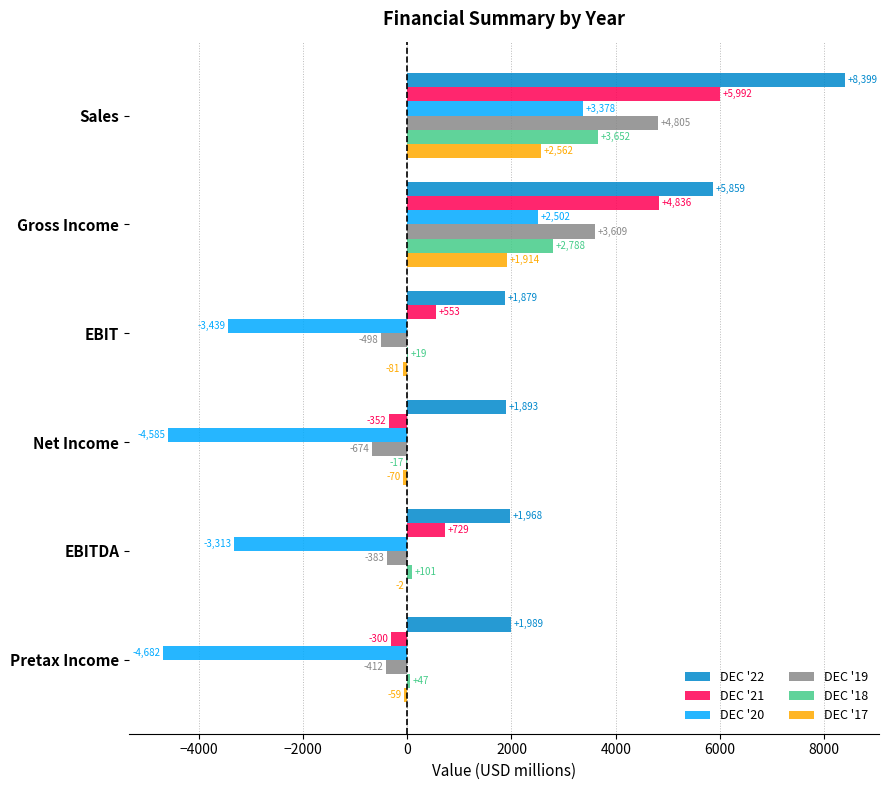

At which category is the sum across all series the highest?

Sales